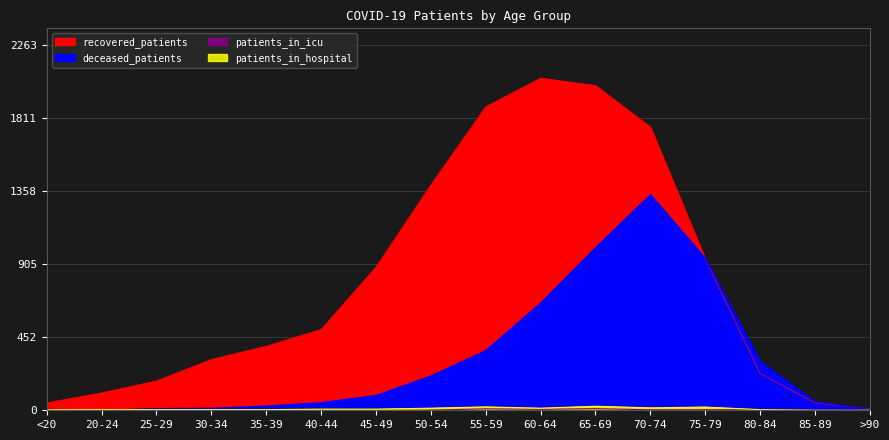

What is the spread (max minus min) of values at 75-79?

939